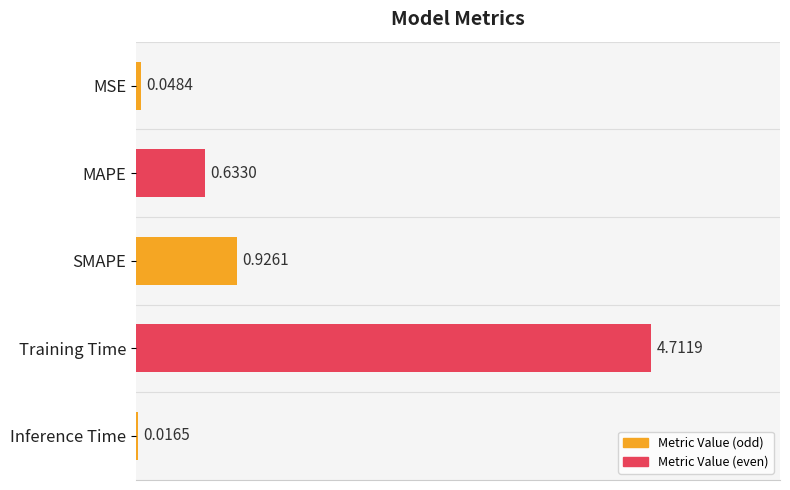

How many series are shown in this chart?

1